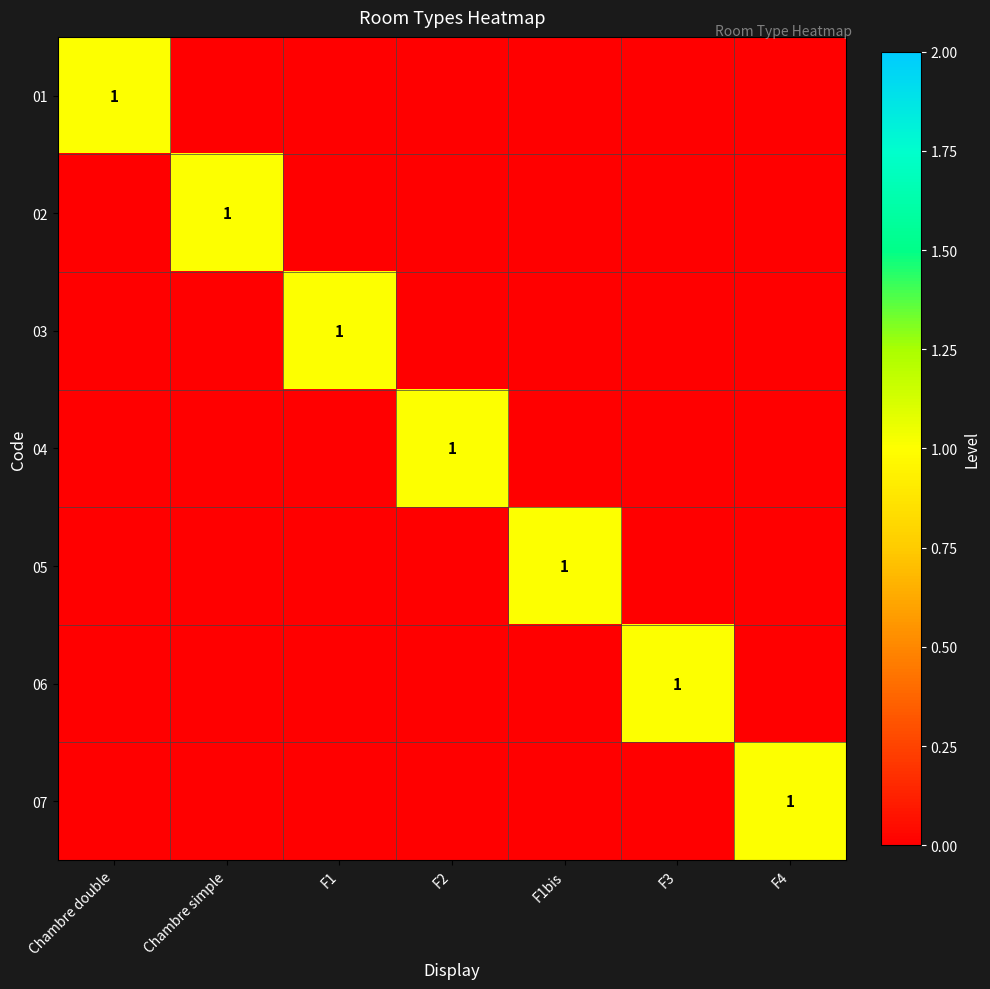

Which series has the largest total across all categories?

01